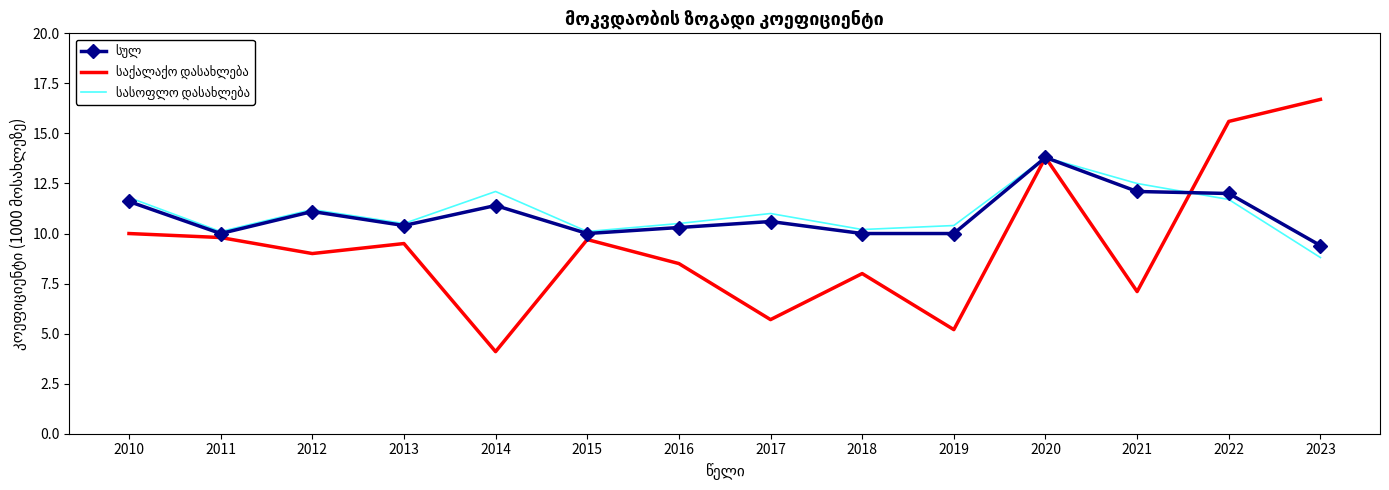

At which category is the sum across all series the highest?

2020